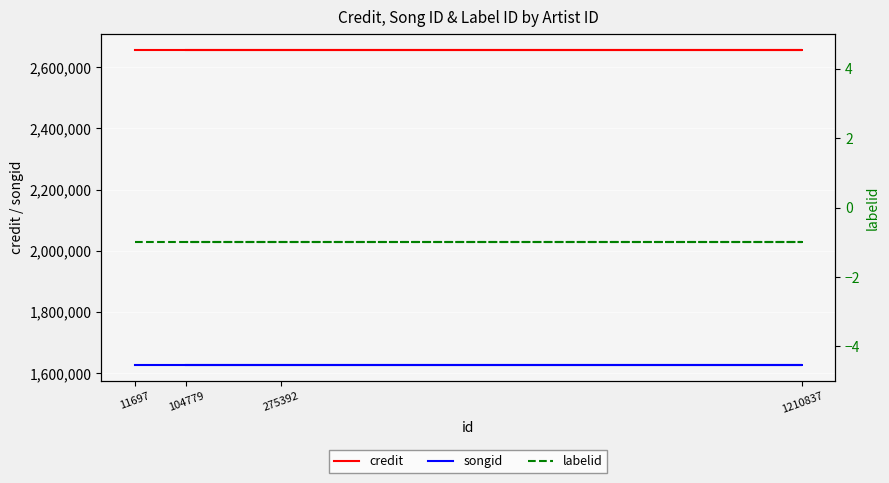

What are all the series names shown in the legend?

credit, songid, labelid